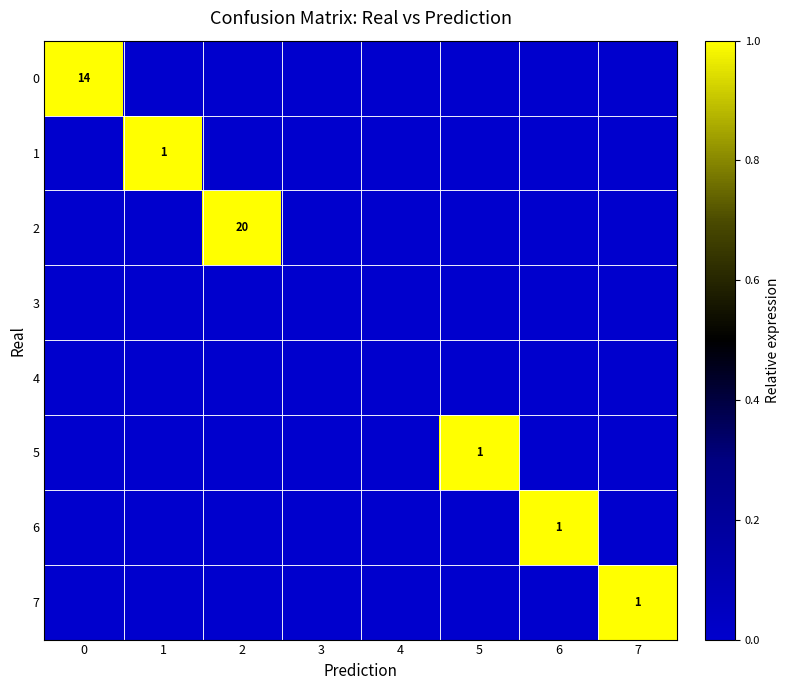

What is the total value across all series at 7?

1